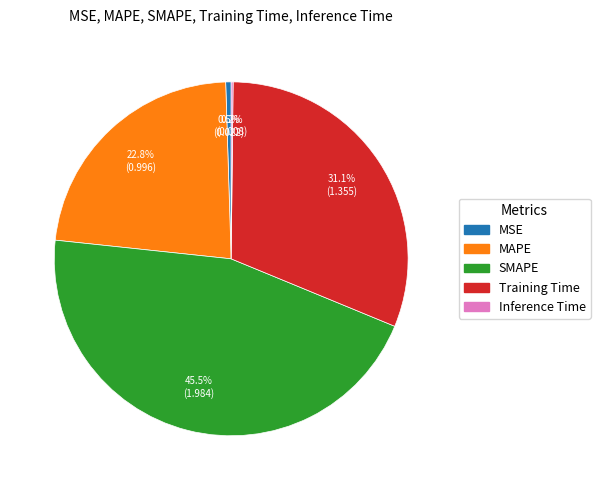

Is MSE the majority of the pie?

No